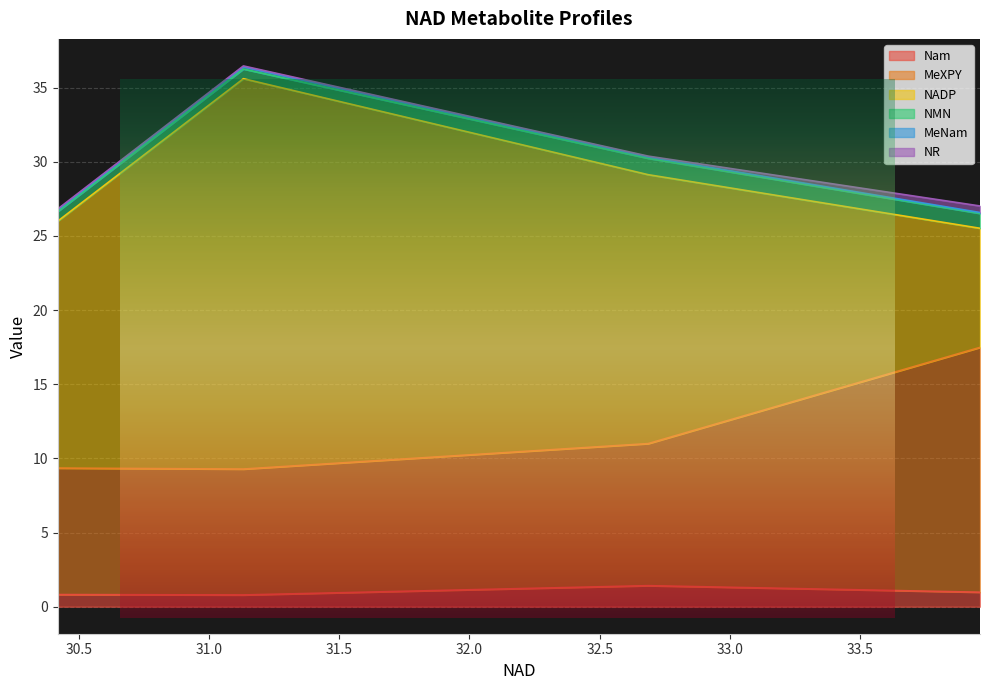

True or false: NR has more than 1 interior local peaks.

False